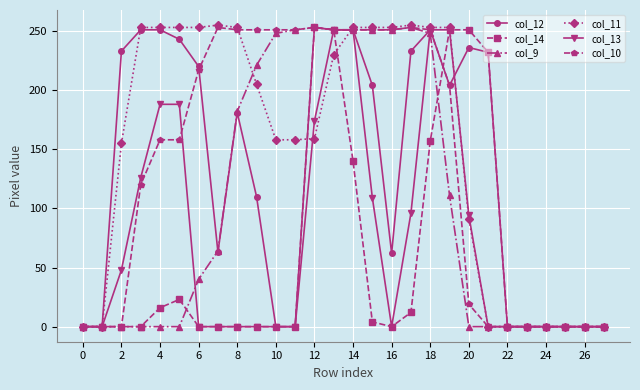

At how many categories does at least one series exceed 116?

20